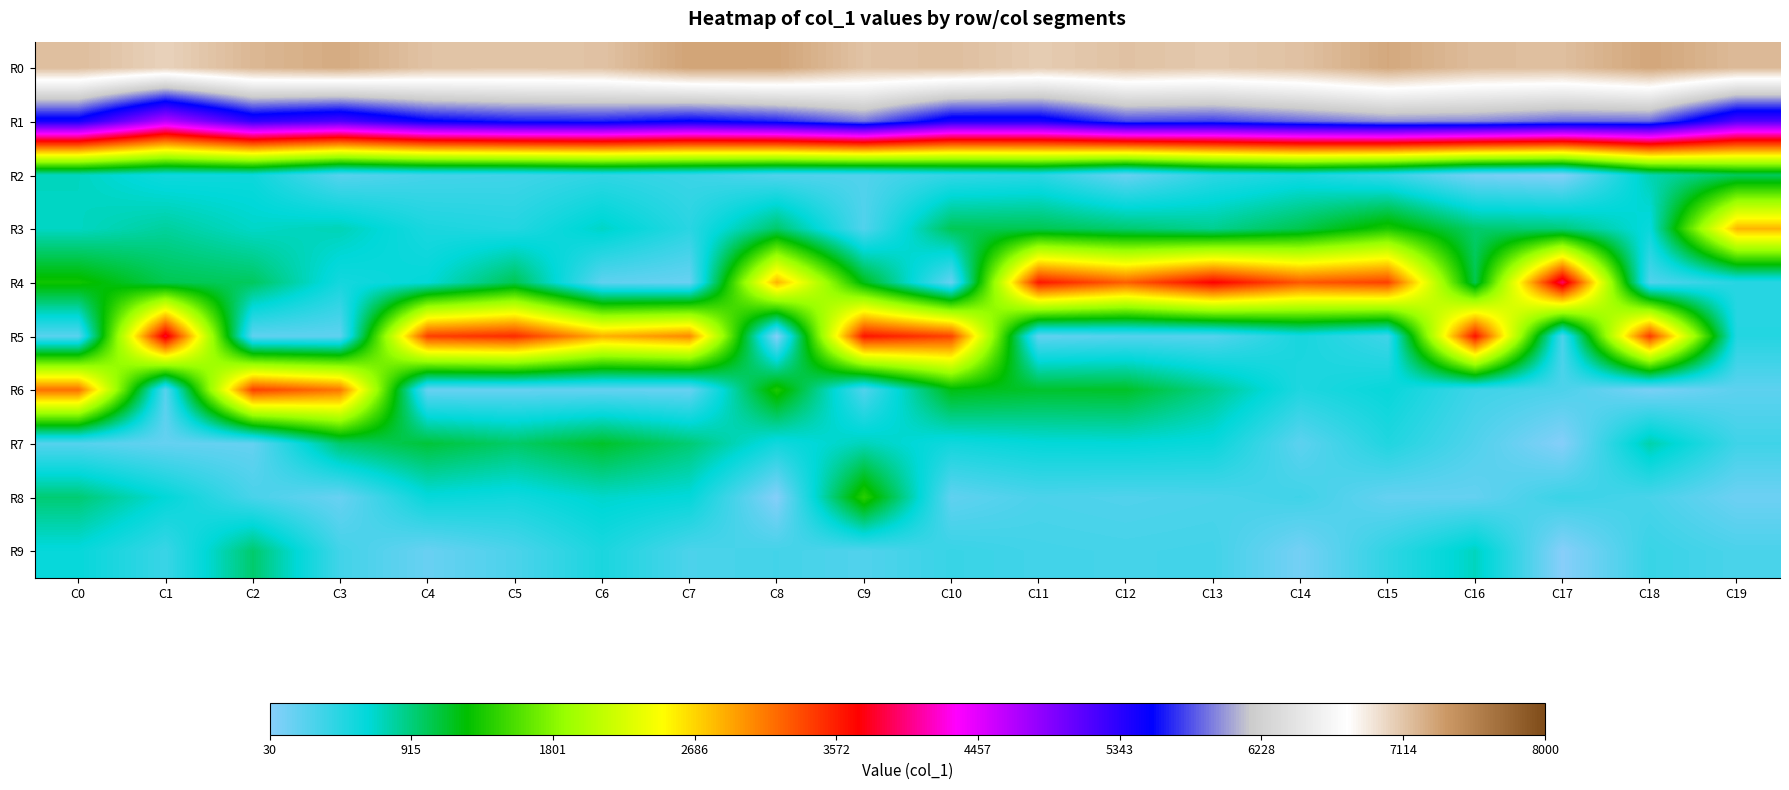

What is the smallest value displayed?

35